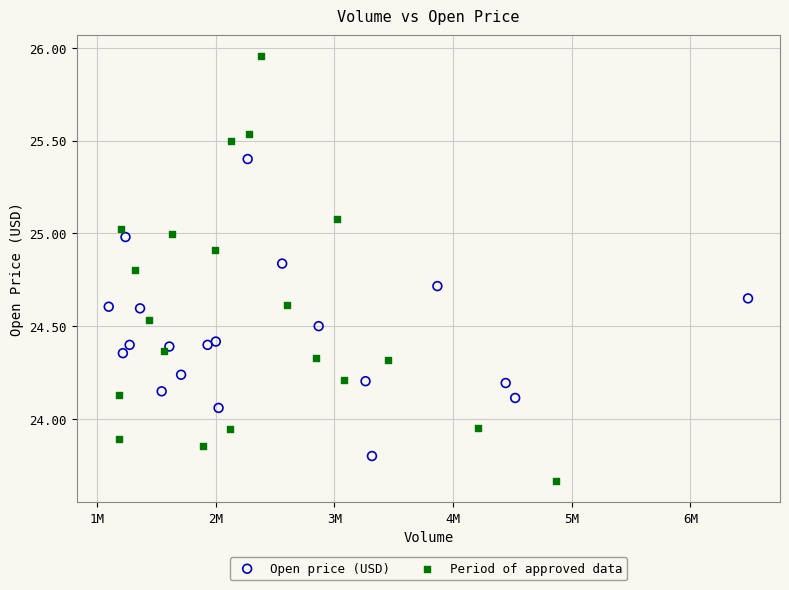

Which series contains the lowest Y value?

Period of approved data